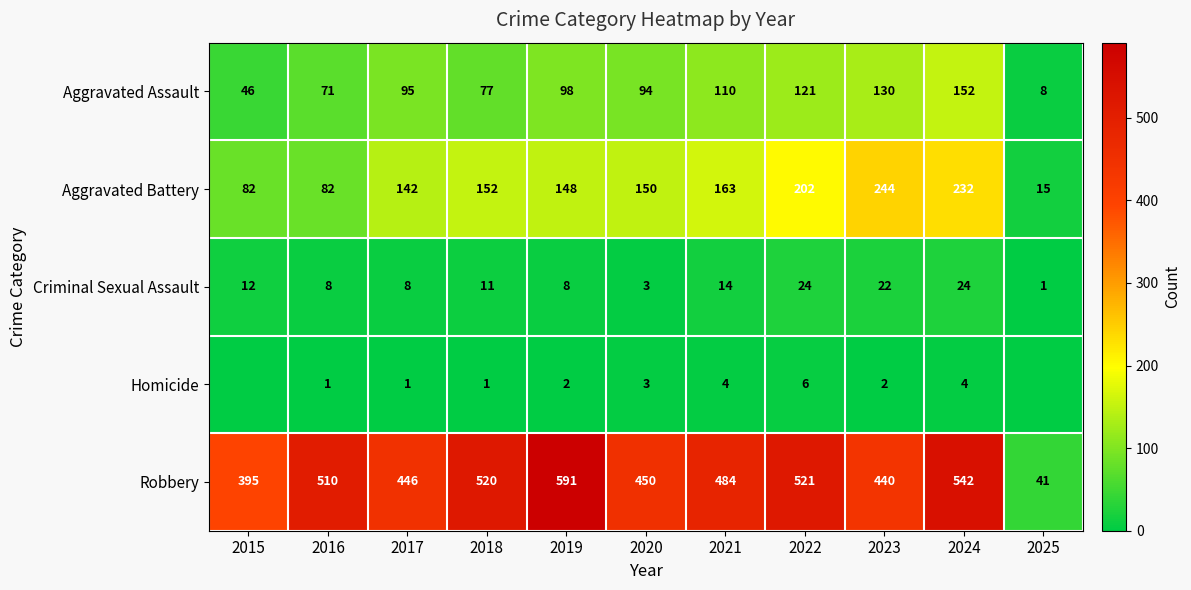

Read the Robbery value at 2025, to the nearest 10.

40